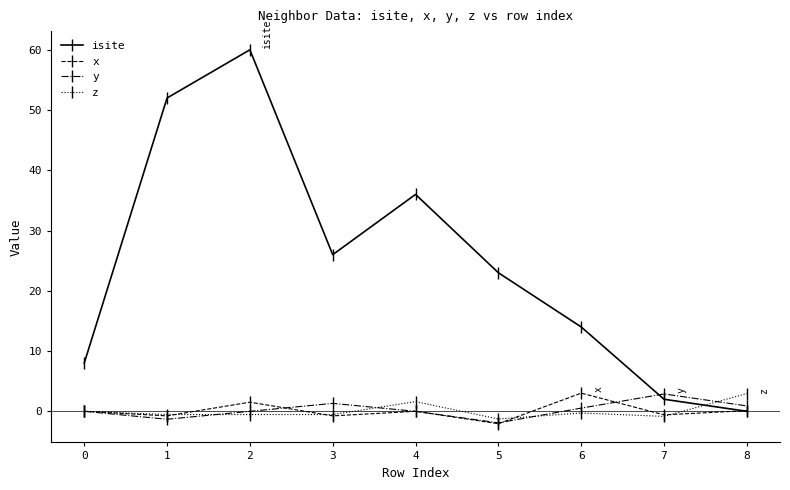

Which series has the widest spread of values?

isite